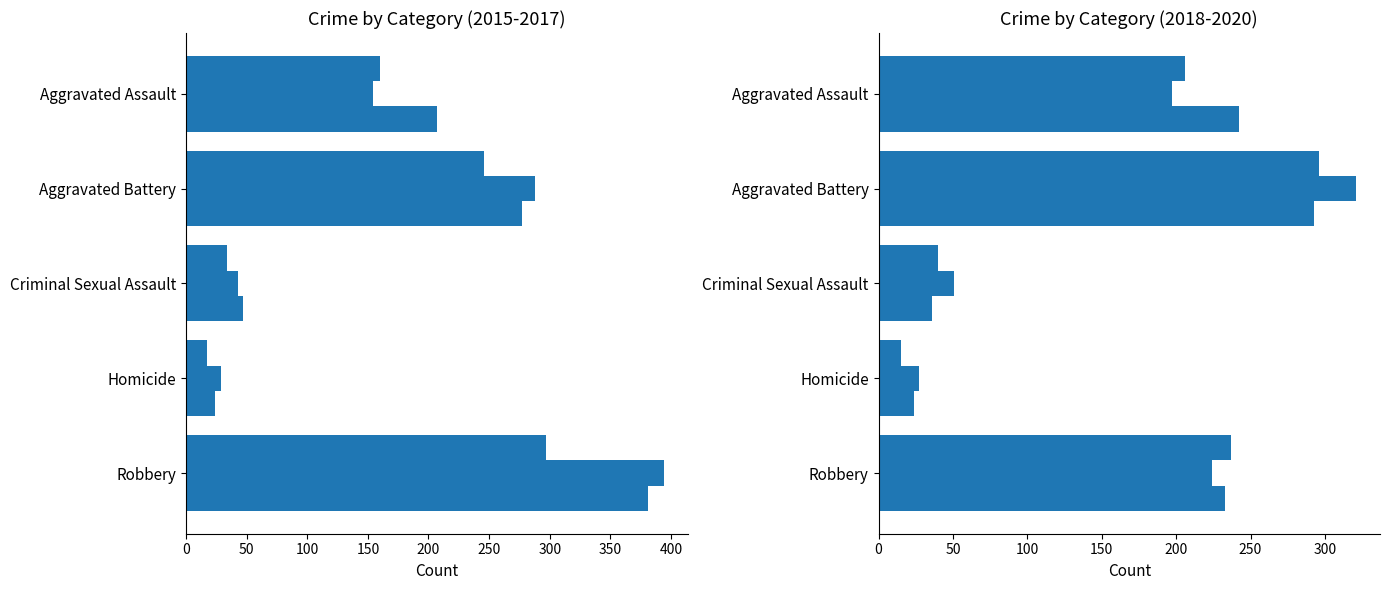

Between Aggravated Battery and Robbery, which is larger?

Robbery